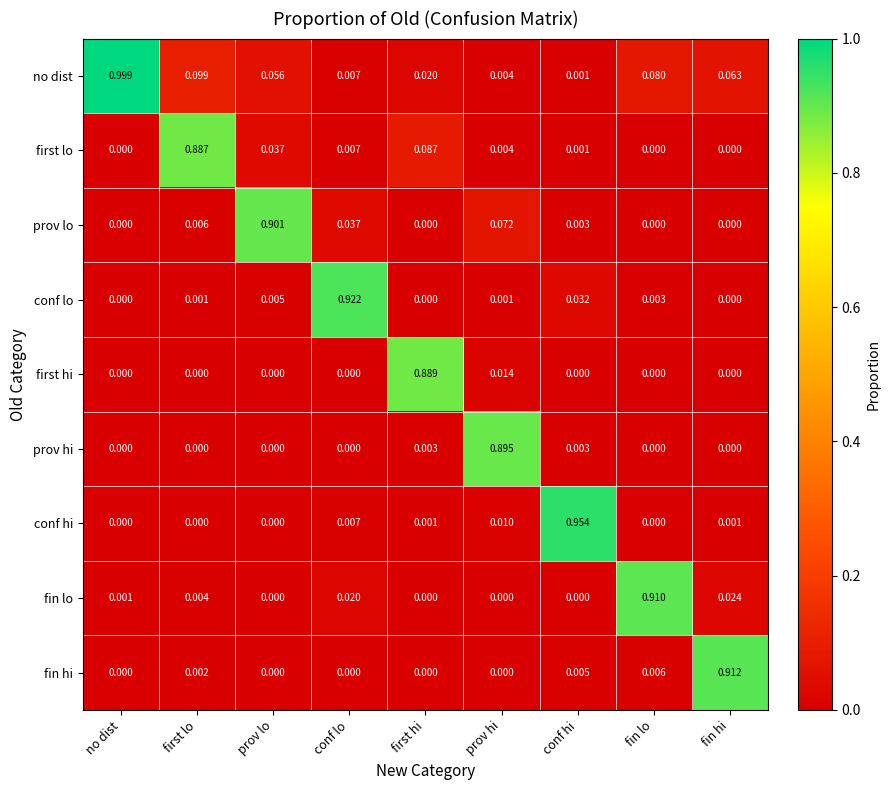

List the series in order of their peak value, lowest first.

first lo, first hi, prov hi, prov lo, fin lo, fin hi, conf lo, conf hi, no dist